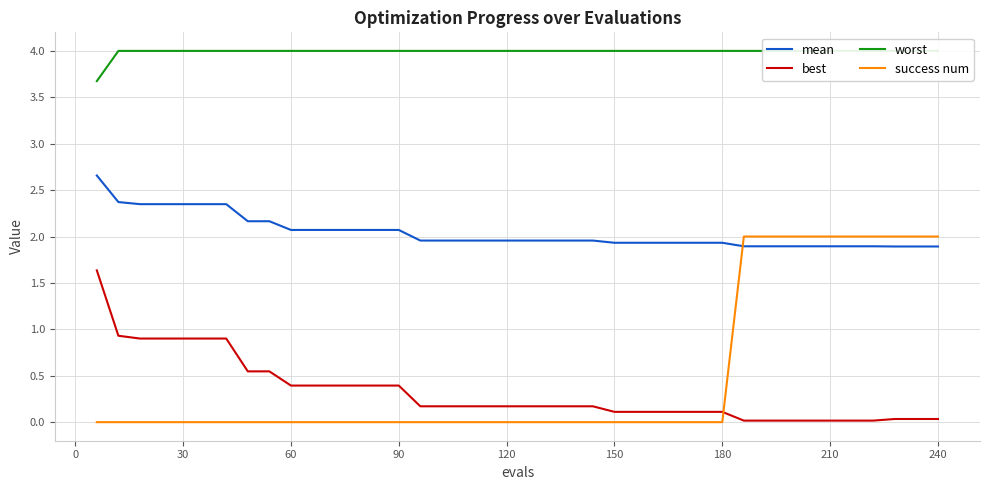

Which series ends up on top after the final intersection of mean and success num?

success num